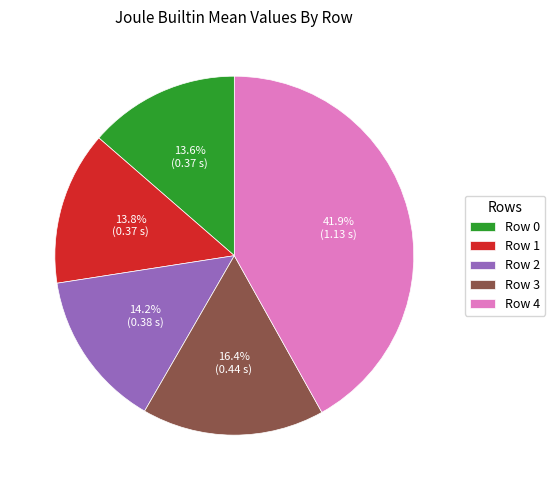

Is it true that Row 1 is 20% of the pie?

False